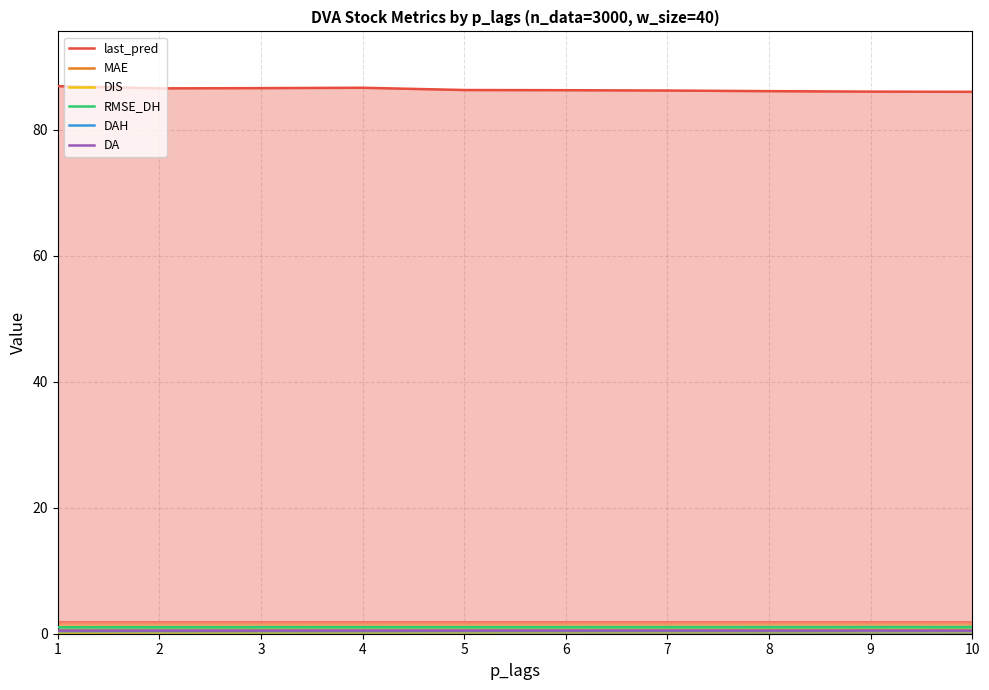

At which label is DAH closest to 0?

1